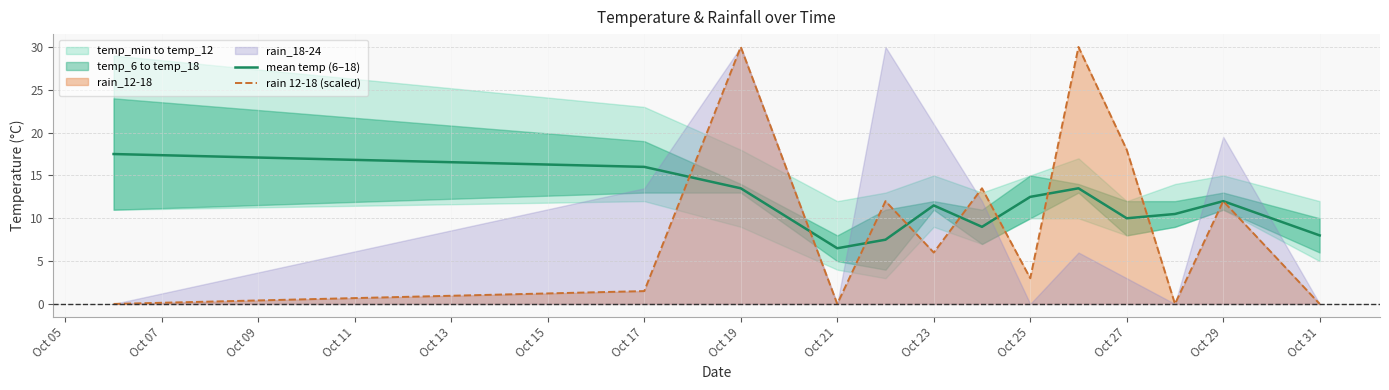

The mean temp (6–18) series shows 16.0 at Oct 17. True or false?

True